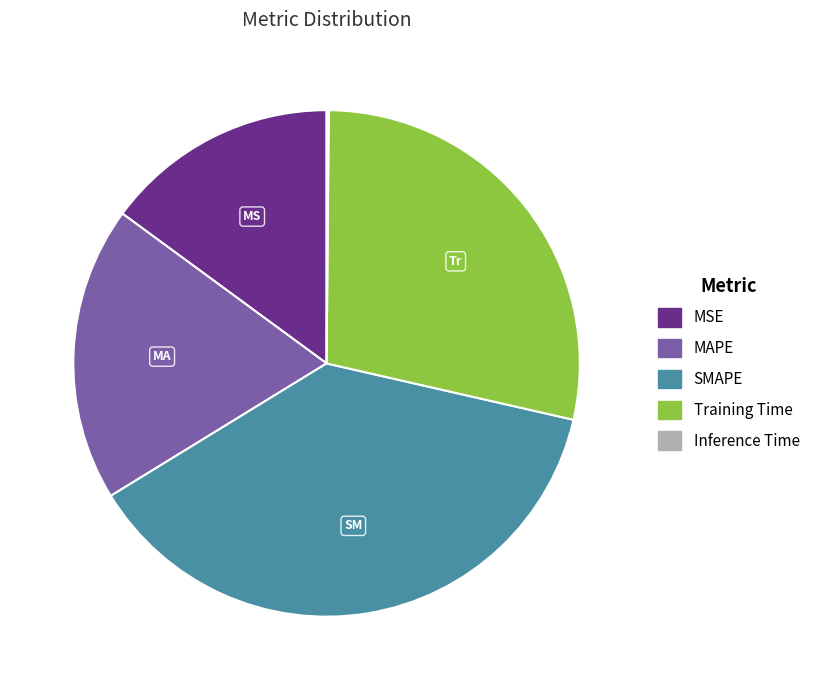

Does SMAPE account for over 50% of the chart?

No